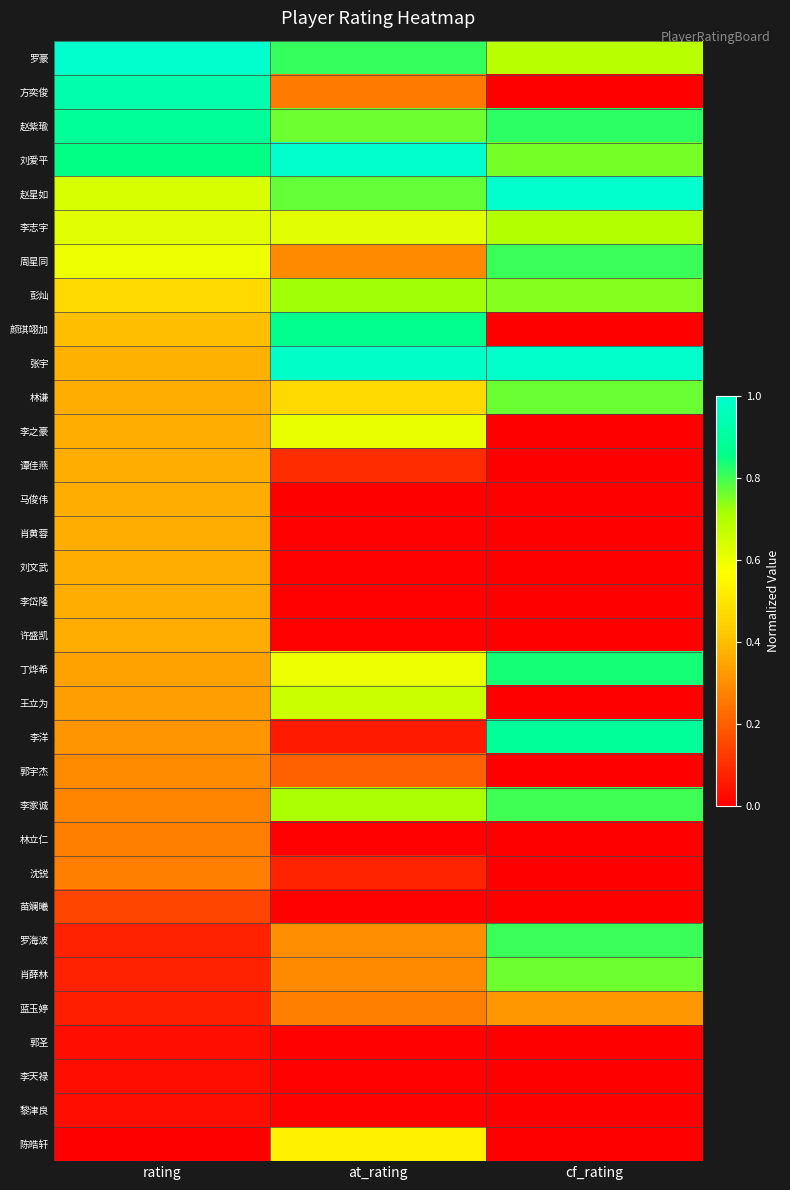

Reading left to right, transcribe all the data shown in this chart.

罗豪: rating=1.0	at_rating=0.8	cf_rating=0.7
方奕俊: rating=0.9	at_rating=0.3	cf_rating=0.0
赵紫瑜: rating=0.9	at_rating=0.8	cf_rating=0.8
刘爱平: rating=0.9	at_rating=1.0	cf_rating=0.8
赵星如: rating=0.6	at_rating=0.8	cf_rating=1.0
李志宇: rating=0.6	at_rating=0.6	cf_rating=0.7
周星同: rating=0.6	at_rating=0.3	cf_rating=0.8
彭灿: rating=0.5	at_rating=0.7	cf_rating=0.7
颜琪翊加: rating=0.4	at_rating=0.9	cf_rating=0.0
张宇: rating=0.4	at_rating=1.0	cf_rating=1.0
林谦: rating=0.4	at_rating=0.5	cf_rating=0.8
李之豪: rating=0.4	at_rating=0.6	cf_rating=0.0
谭佳燕: rating=0.4	at_rating=0.1	cf_rating=0.0
马俊伟: rating=0.4	at_rating=0.0	cf_rating=0.0
肖黄蓉: rating=0.4	at_rating=0.0	cf_rating=0.0
刘文武: rating=0.4	at_rating=0.0	cf_rating=0.0
李岱隆: rating=0.4	at_rating=0.0	cf_rating=0.0
许盛凯: rating=0.4	at_rating=0.0	cf_rating=0.0
丁烨希: rating=0.3	at_rating=0.6	cf_rating=0.8
王立为: rating=0.3	at_rating=0.7	cf_rating=0.0
李洋: rating=0.3	at_rating=0.1	cf_rating=0.9
郭宇杰: rating=0.3	at_rating=0.2	cf_rating=0.0
李家诚: rating=0.3	at_rating=0.7	cf_rating=0.8
林立仁: rating=0.3	at_rating=0.0	cf_rating=0.0
沈锐: rating=0.3	at_rating=0.1	cf_rating=0.0
苗斓曦: rating=0.1	at_rating=0.0	cf_rating=0.0
罗海波: rating=0.1	at_rating=0.3	cf_rating=0.8
肖薛林: rating=0.1	at_rating=0.3	cf_rating=0.8
蓝玉婷: rating=0.1	at_rating=0.3	cf_rating=0.3
郭圣: rating=0.0	at_rating=0.0	cf_rating=0.0
李天禄: rating=0.0	at_rating=0.0	cf_rating=0.0
黎津良: rating=0.0	at_rating=0.0	cf_rating=0.0
陈皓轩: rating=0.0	at_rating=0.5	cf_rating=0.0